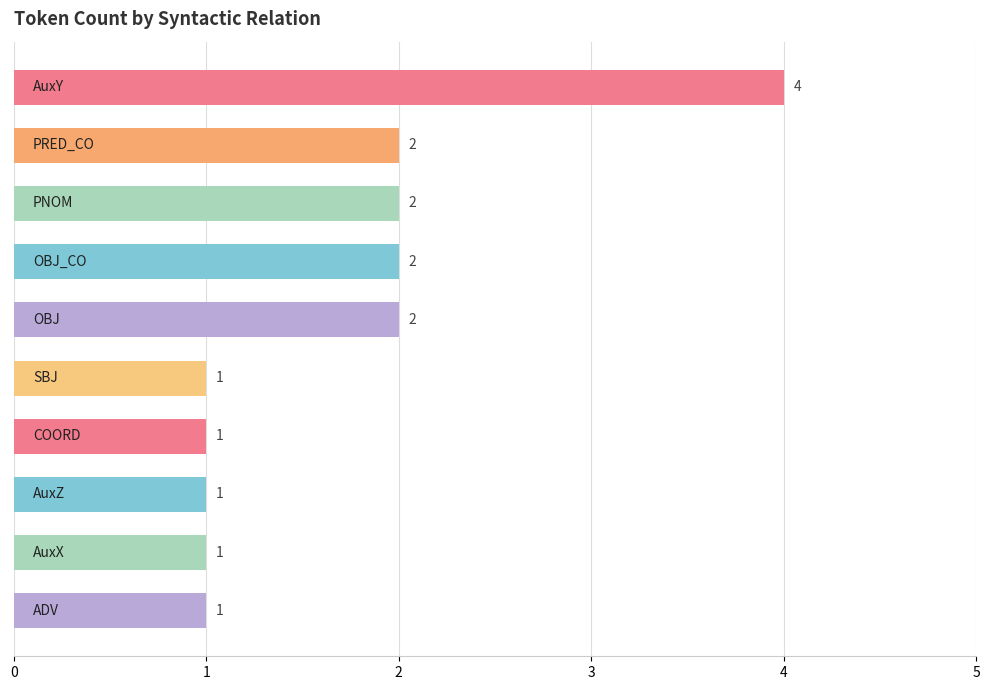

How many series are shown in this chart?

1